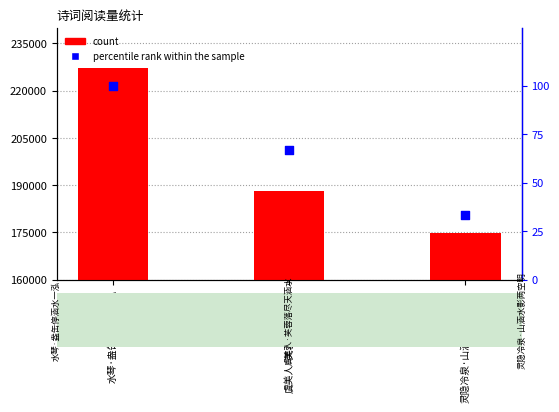

Which series has the widest spread of Y values?

count